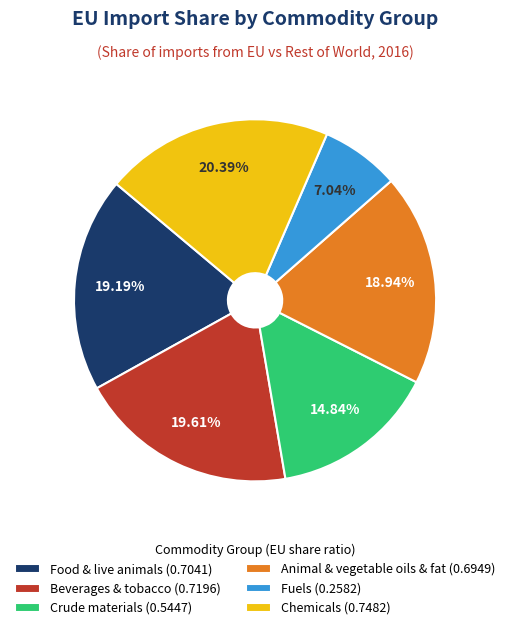

Does Animal & vegetable oils & fat represent more than half of the total?

No